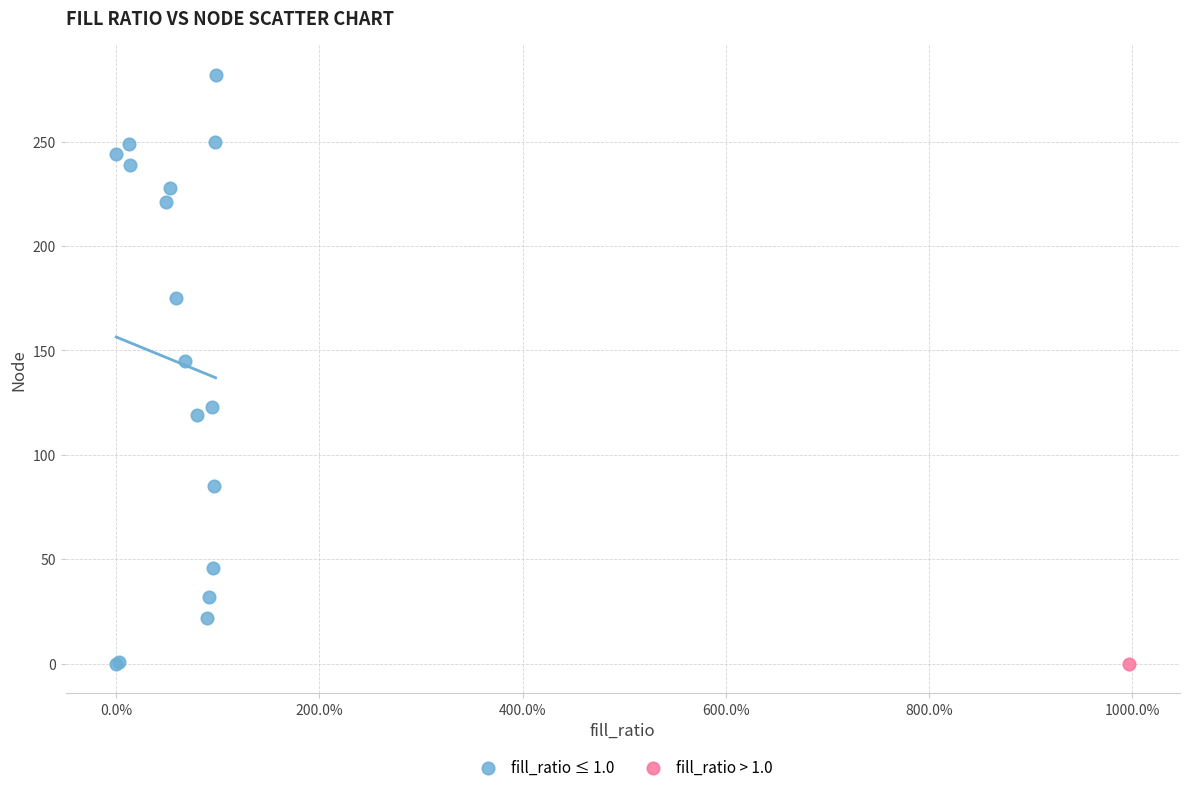

What are all the series names shown in the legend?

fill_ratio ≤ 1.0, fill_ratio > 1.0